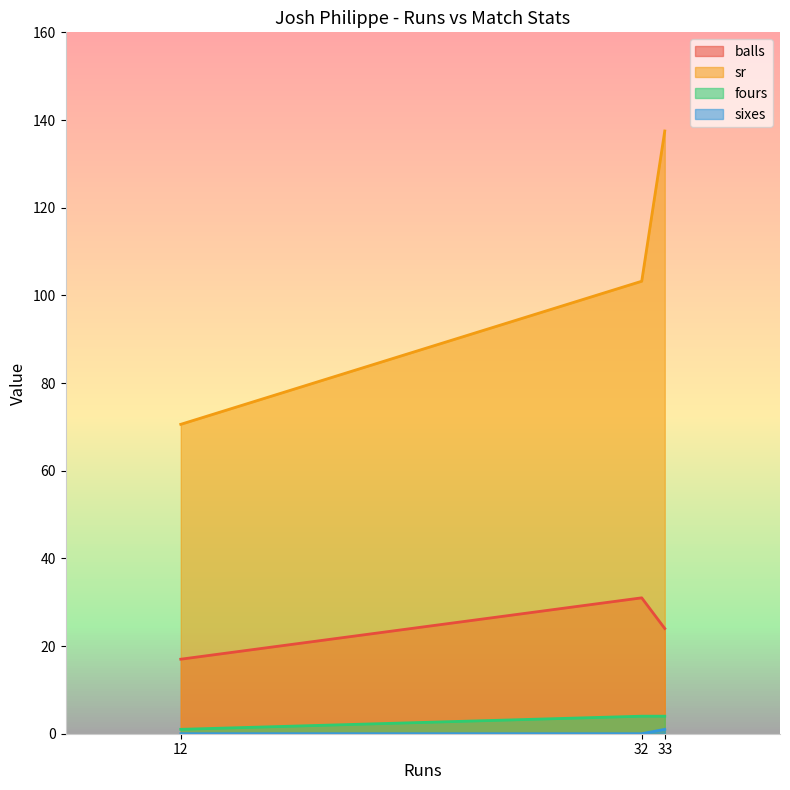

Between 32 and 33, which series saw the biggest shift?

sr